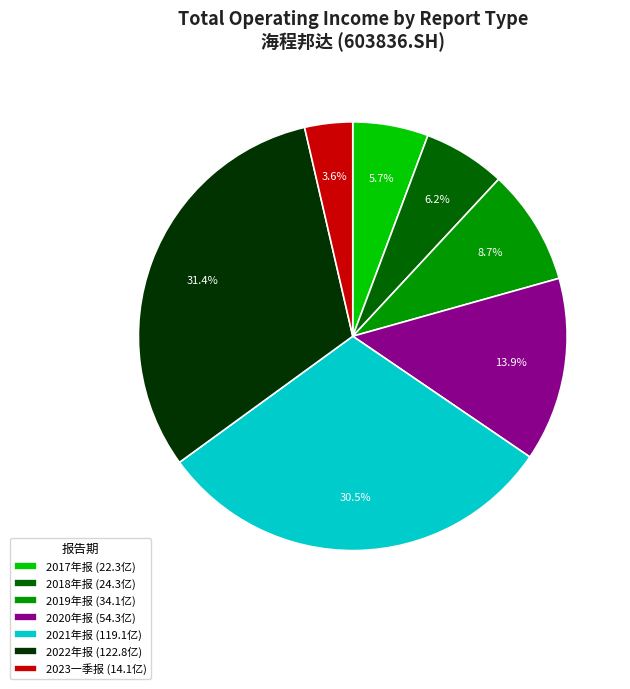

Does 2021年报 account for over 50% of the chart?

No